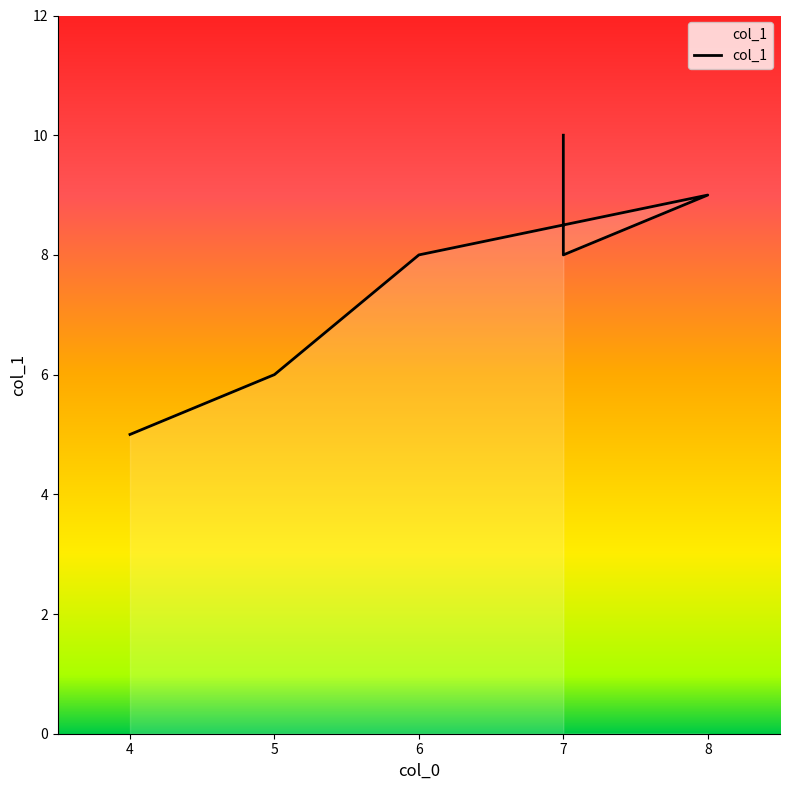

Rank the categories by value from lowest to highest.

4, 5, 6, 7, 8, 7